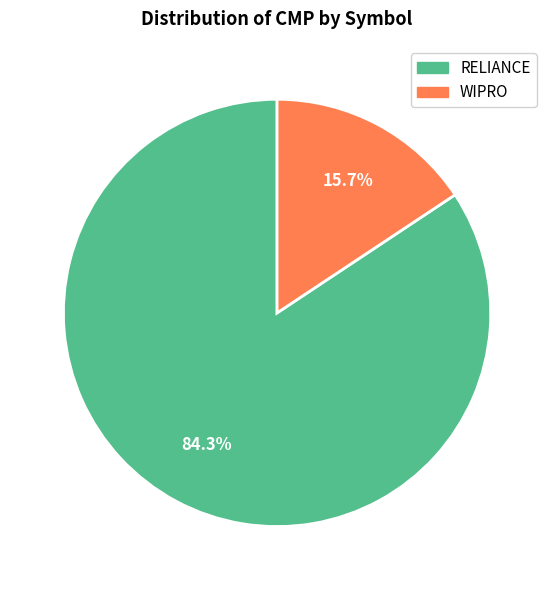

To the nearest percent, what portion does RELIANCE represent?

84%